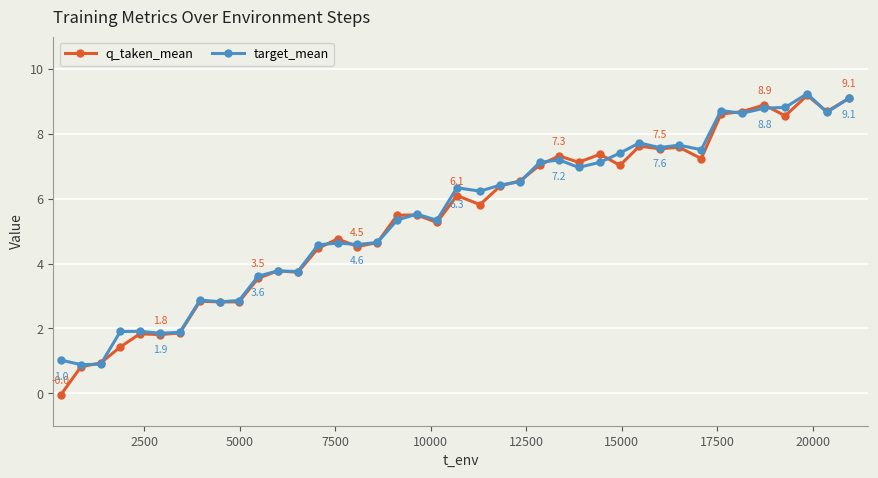

True or false: q_taken_mean has more than 2 interior local peaks.

True